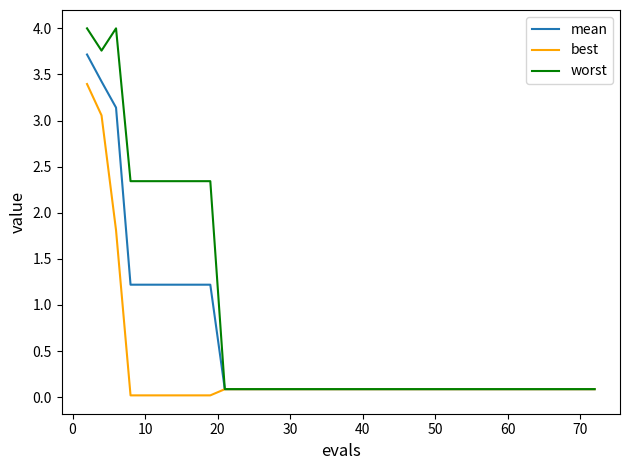

Which series has the largest range (max minus min)?

worst